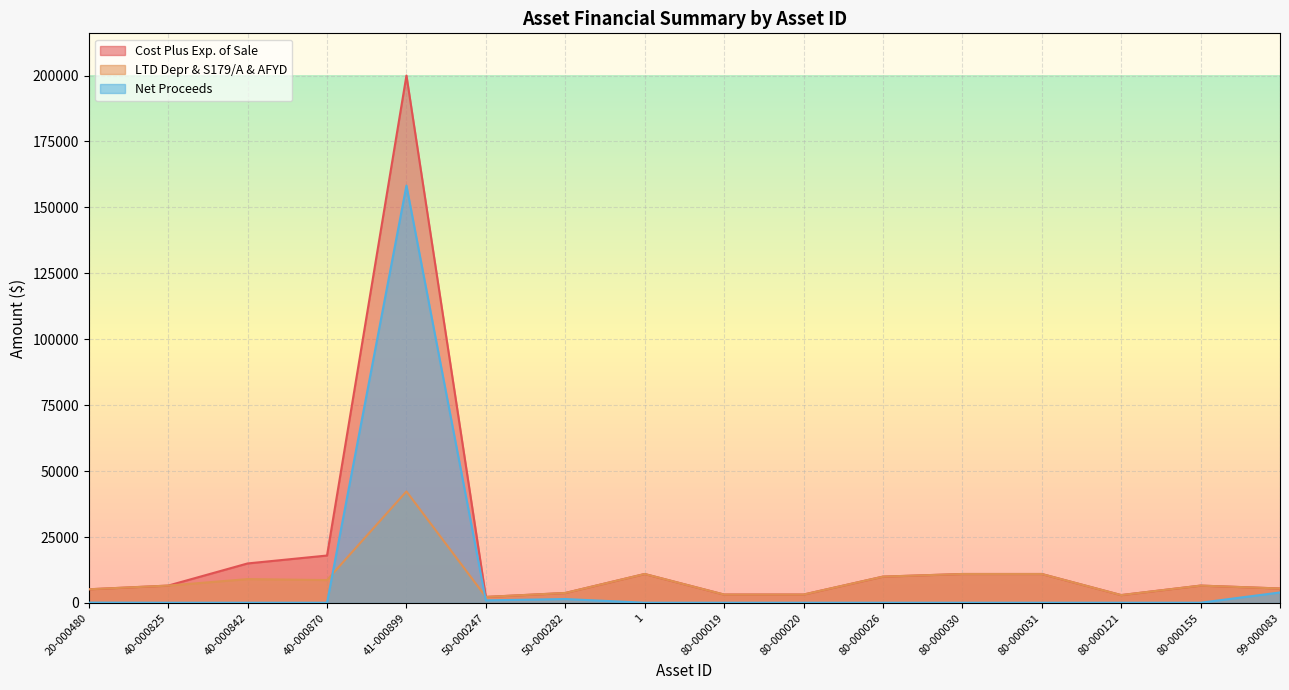

What is the maximum value shown in the chart?

200000.0